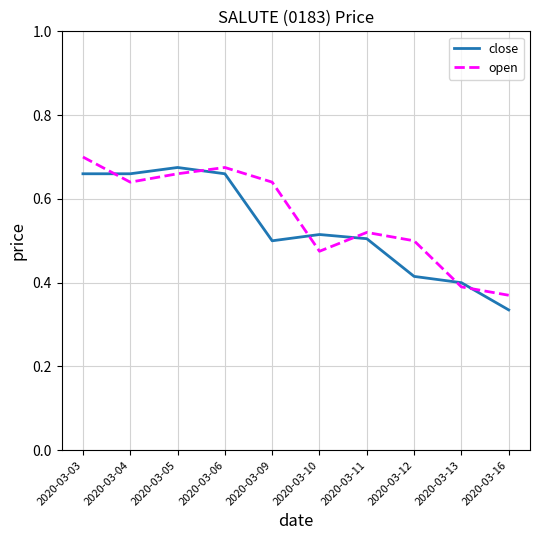

How many interior local valleys does the open series have?

2